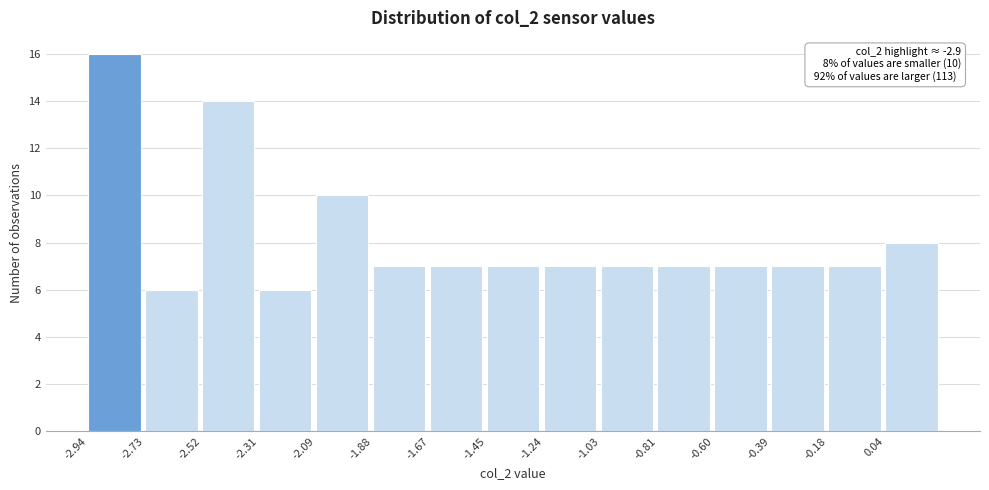

Over which range of the x-axis is the bar tallest?

-2.95 to -2.75